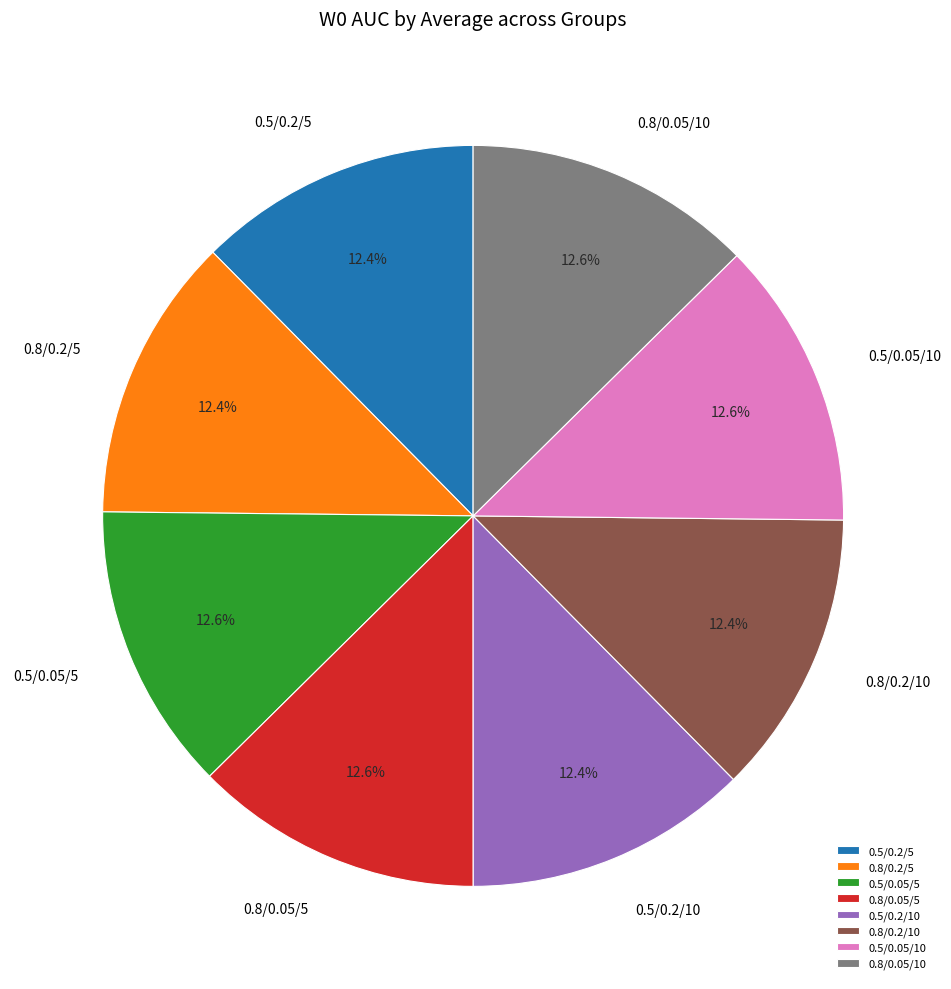

Does 0.8/0.2/10 represent more than half of the total?

No